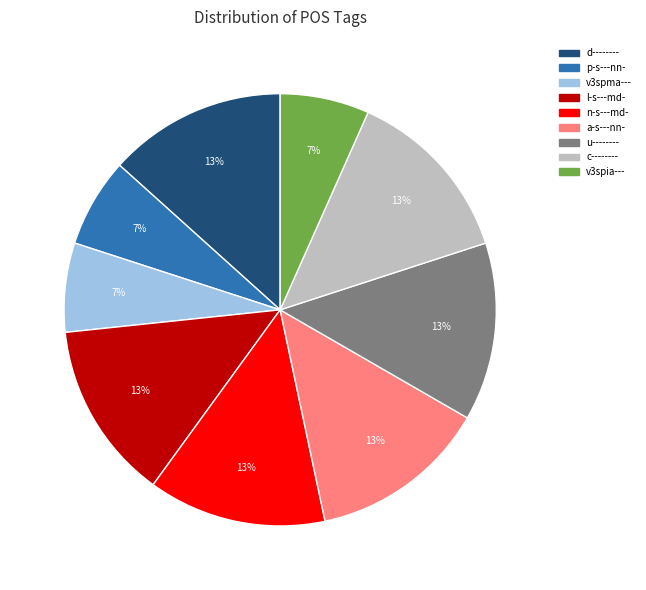

How many slices are in this pie chart?

9